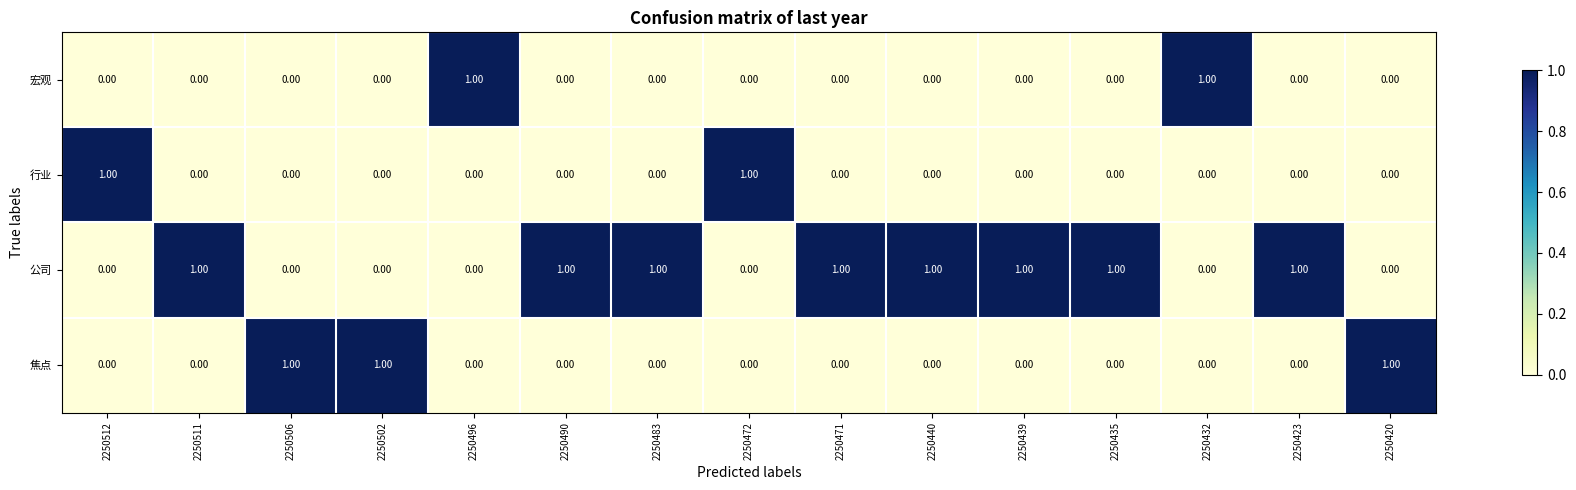

Which series has the largest total across all categories?

公司